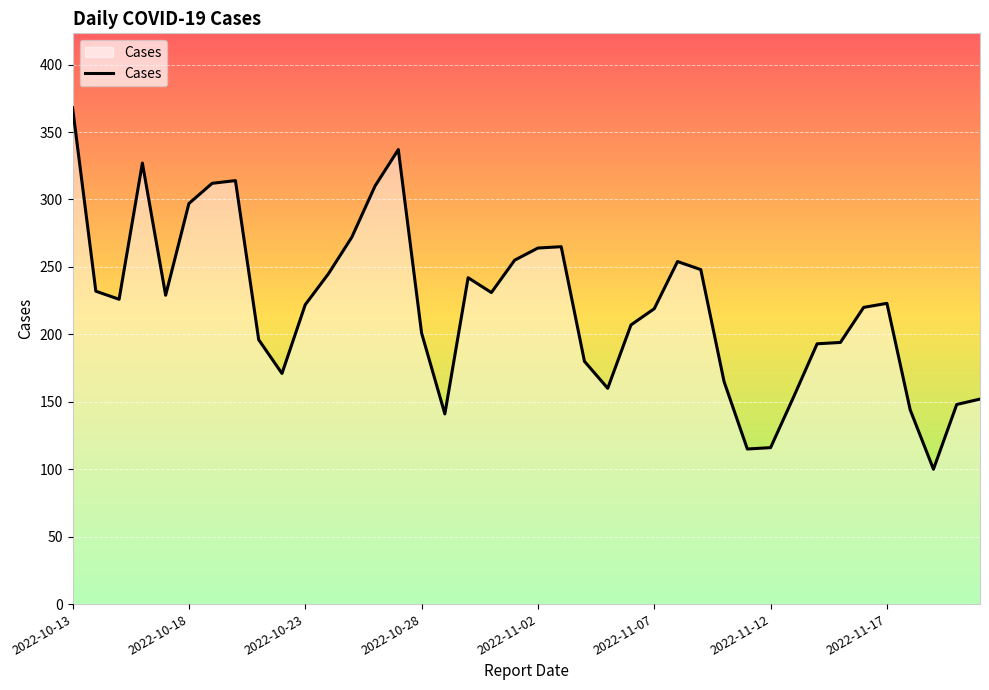

What is the maximum value shown in the chart?

368